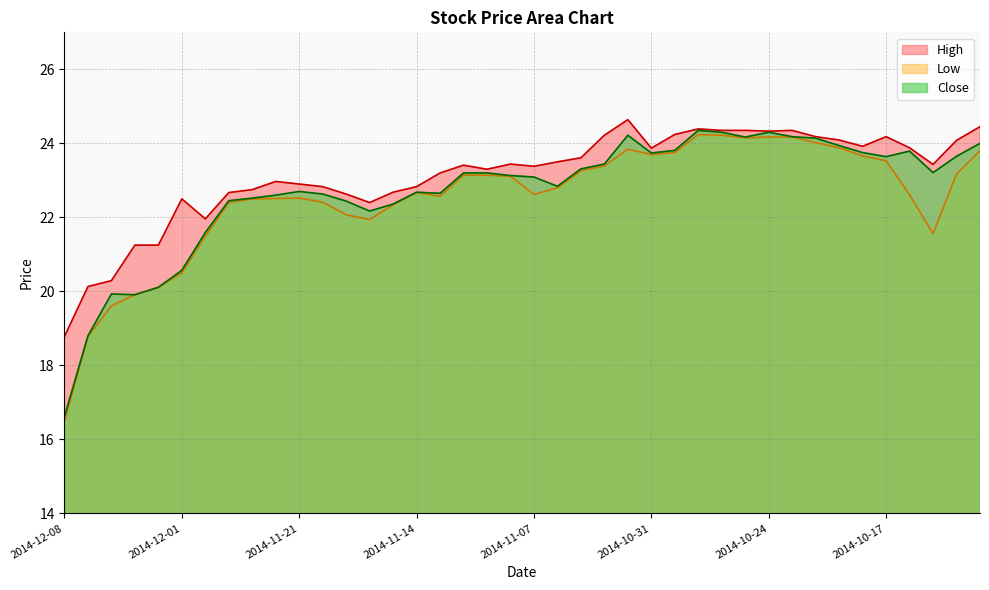

At which label does High first exceed 23?

2014-11-13